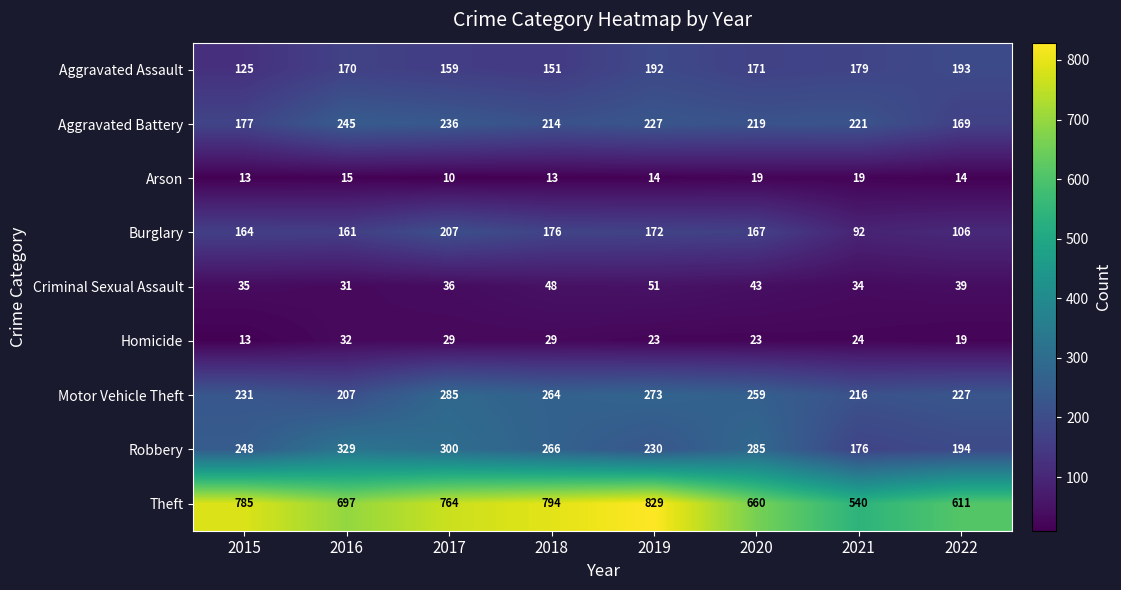

What value does the Arson series have at 2022?

14